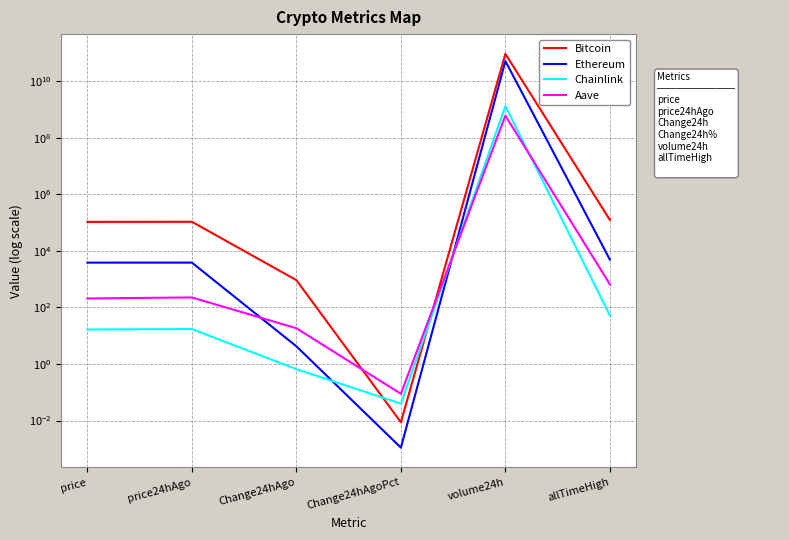

At how many categories does at least one series exceed 67217032218?

1